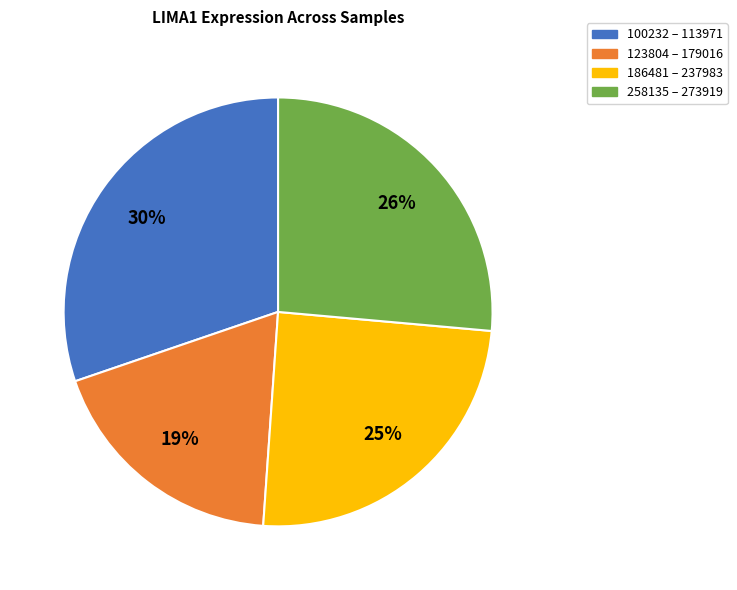

Is there a majority slice in this chart?

No